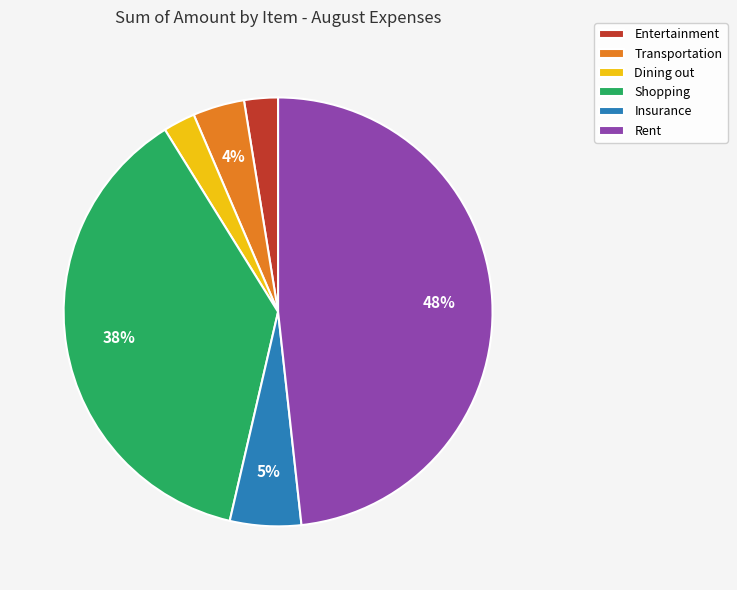

How many segments does this pie chart have?

6